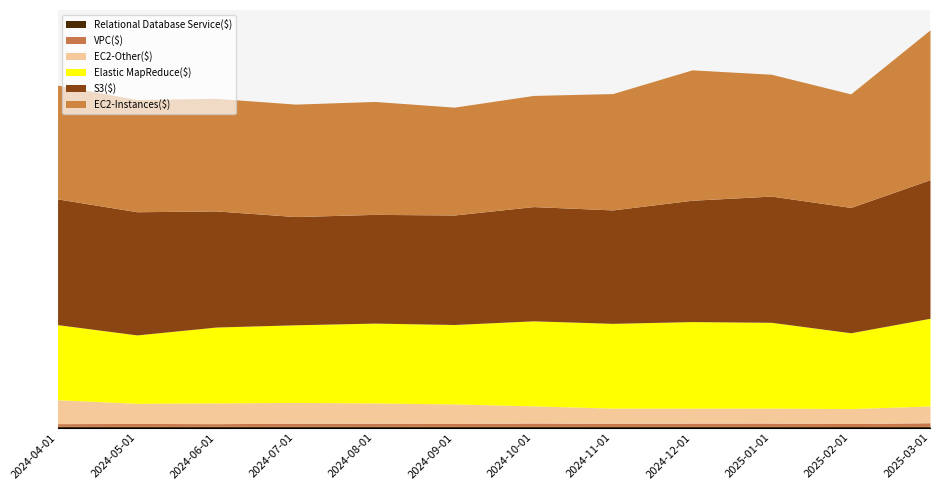

Where is the first local minimum for S3($)?

2024-07-01